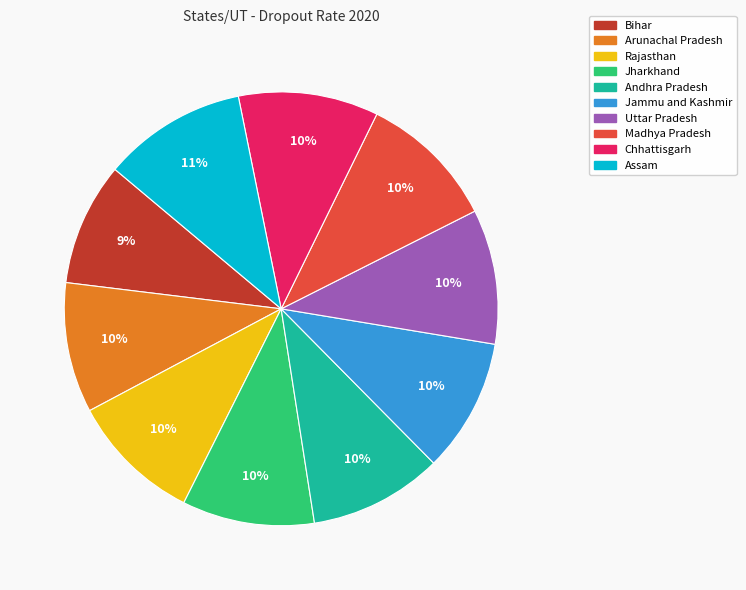

Does any single category account for the majority?

No